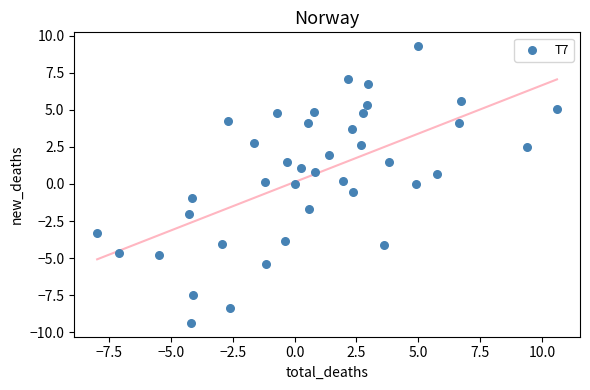

What is the range of Y values (max minus min)?

18.7